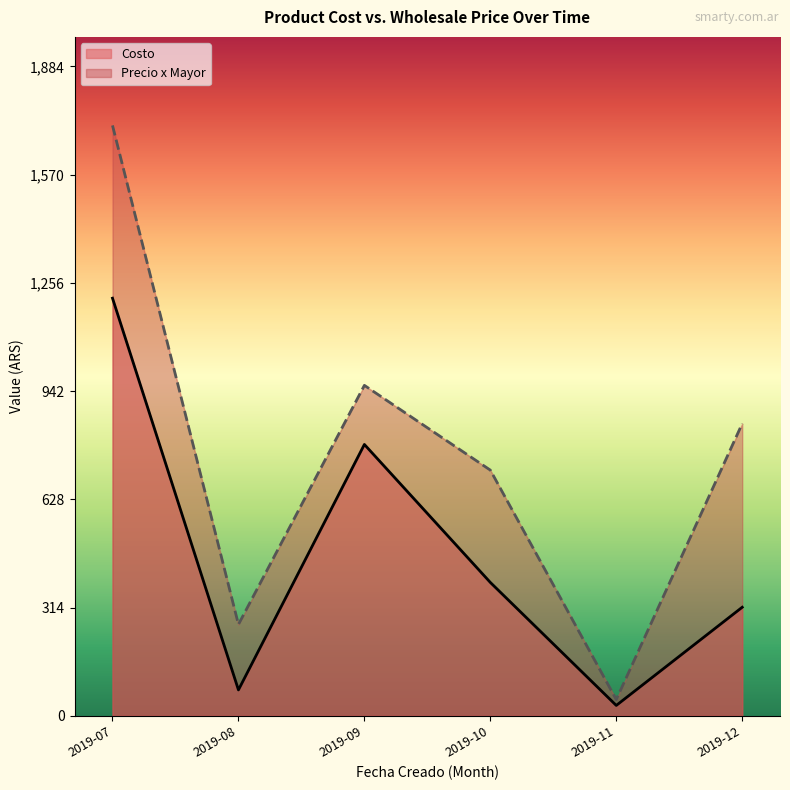

Is the value of Costo at 2019-07 greater than the value of Precio x Mayor at 2019-11?

Yes